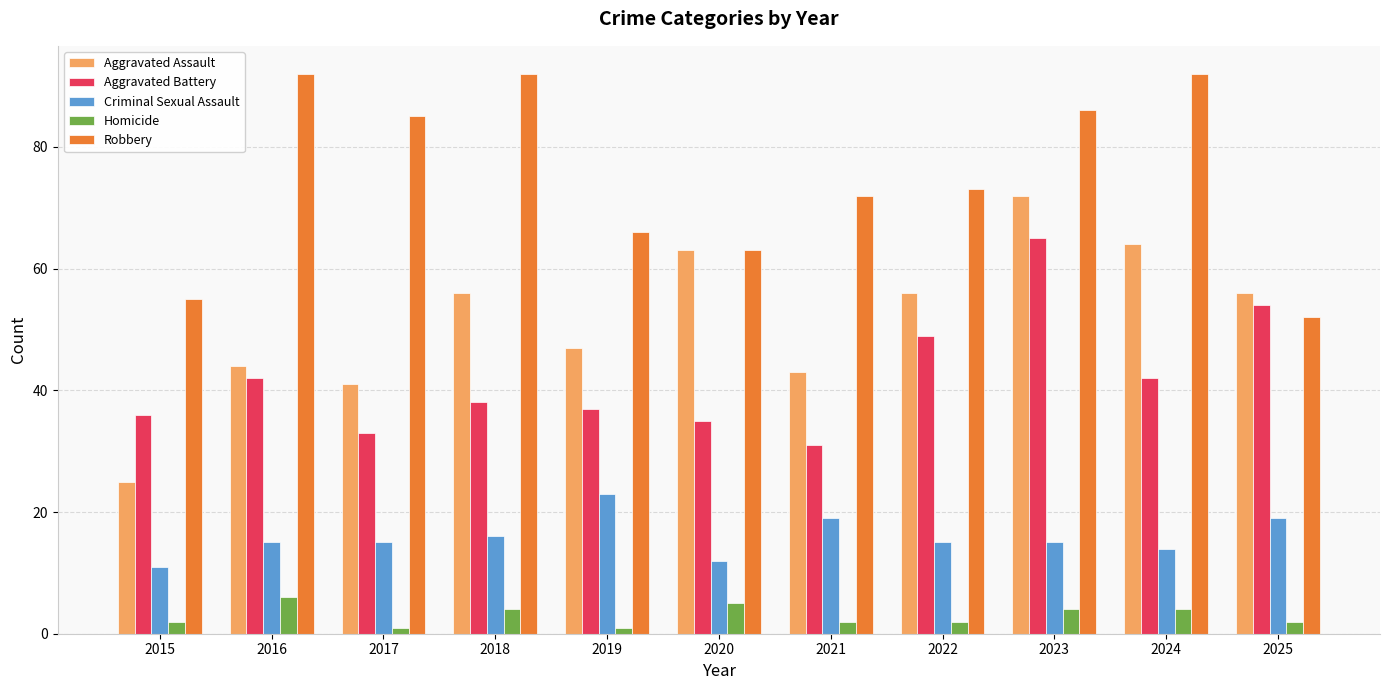

Is the value of Aggravated Battery at 2021 greater than the value of Aggravated Assault at 2016?

No